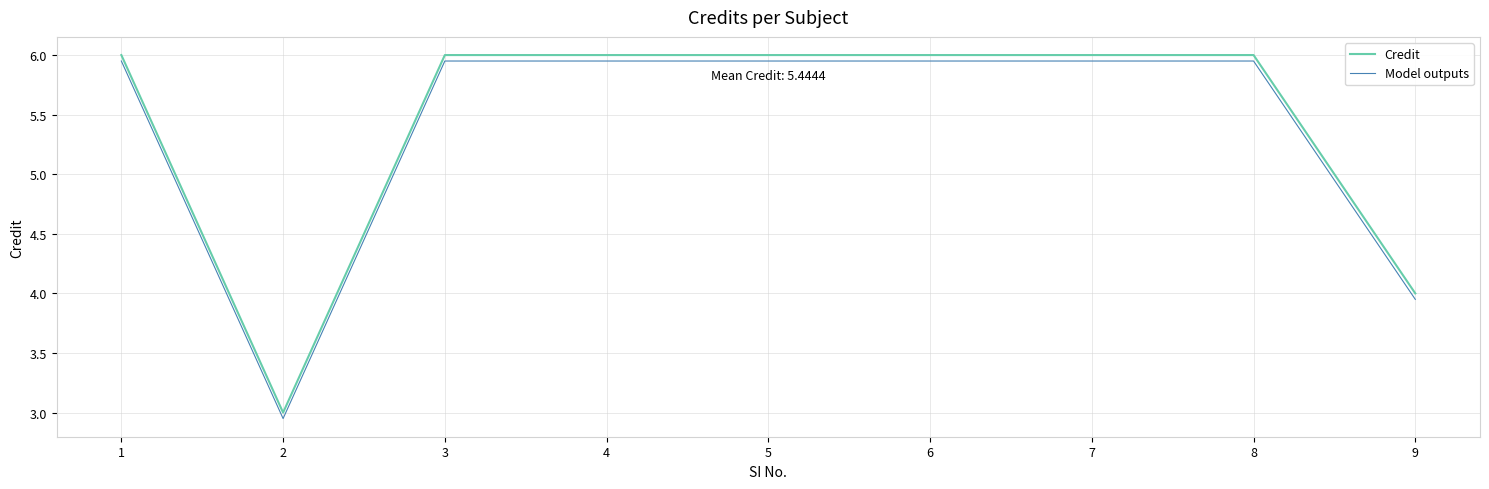

How many Credit values are between 6 and 7?

7